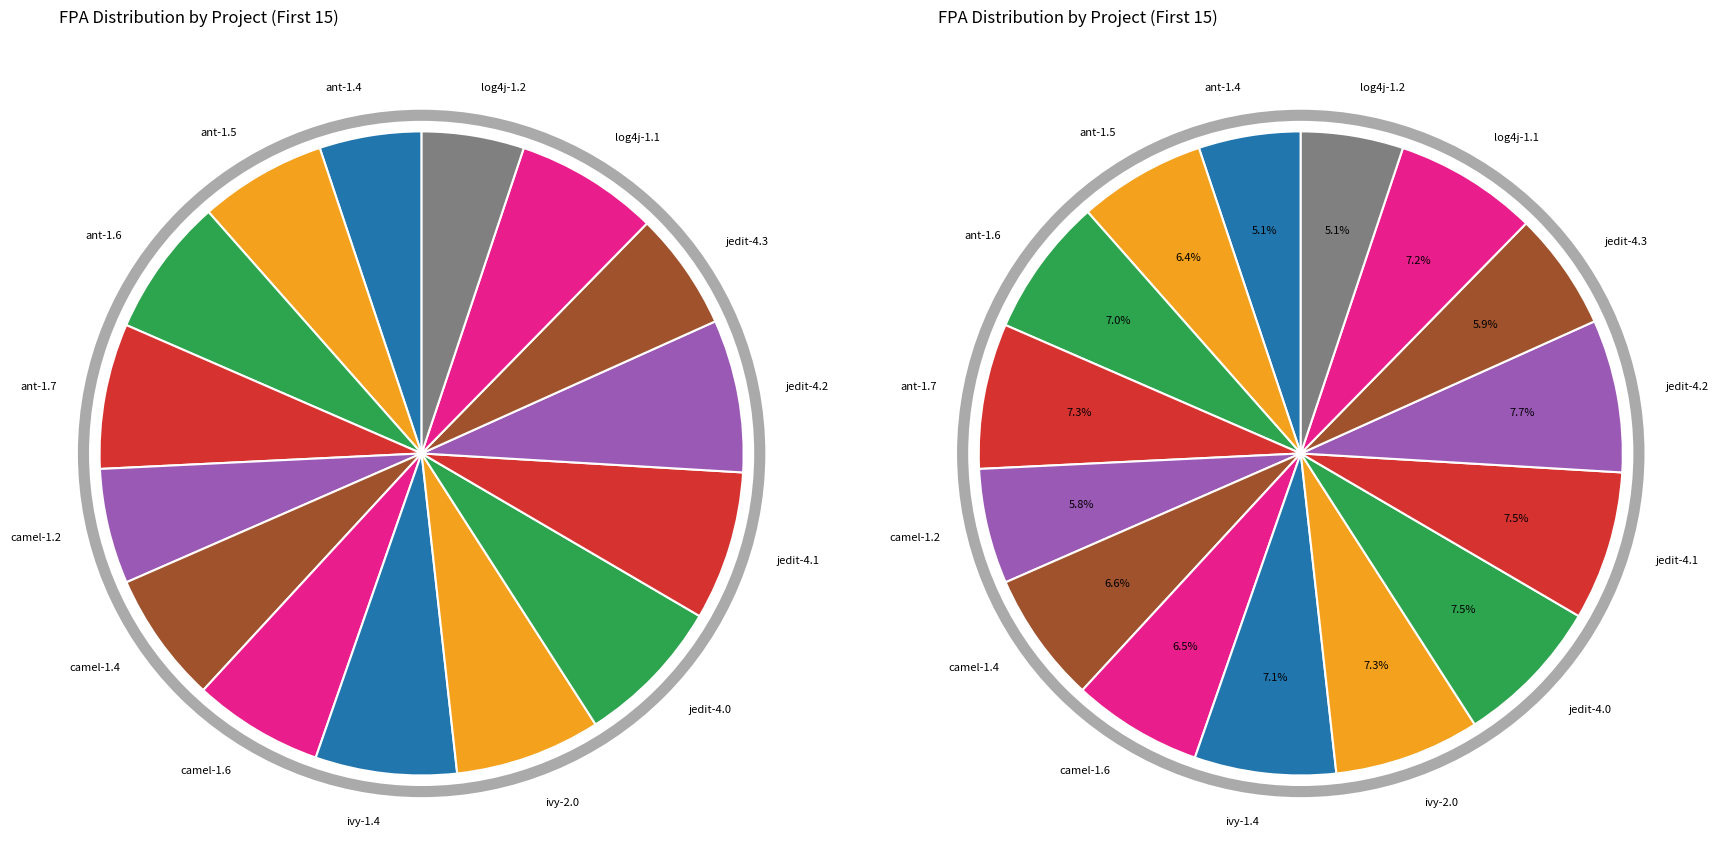

Which category has the smallest portion of the pie?

ant-1.4